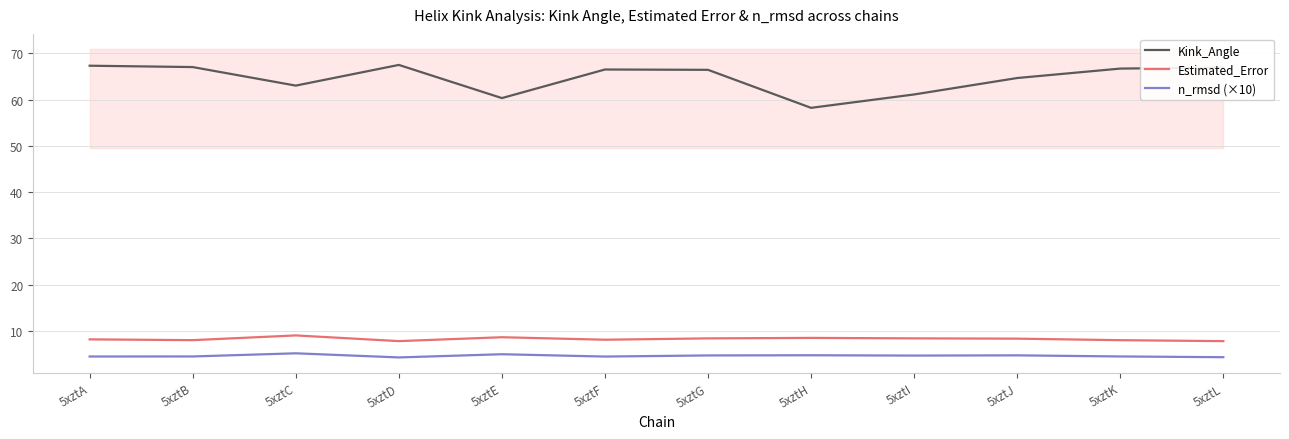

Is it true that Kink_Angle equals 61.1 at 5xztI?

True